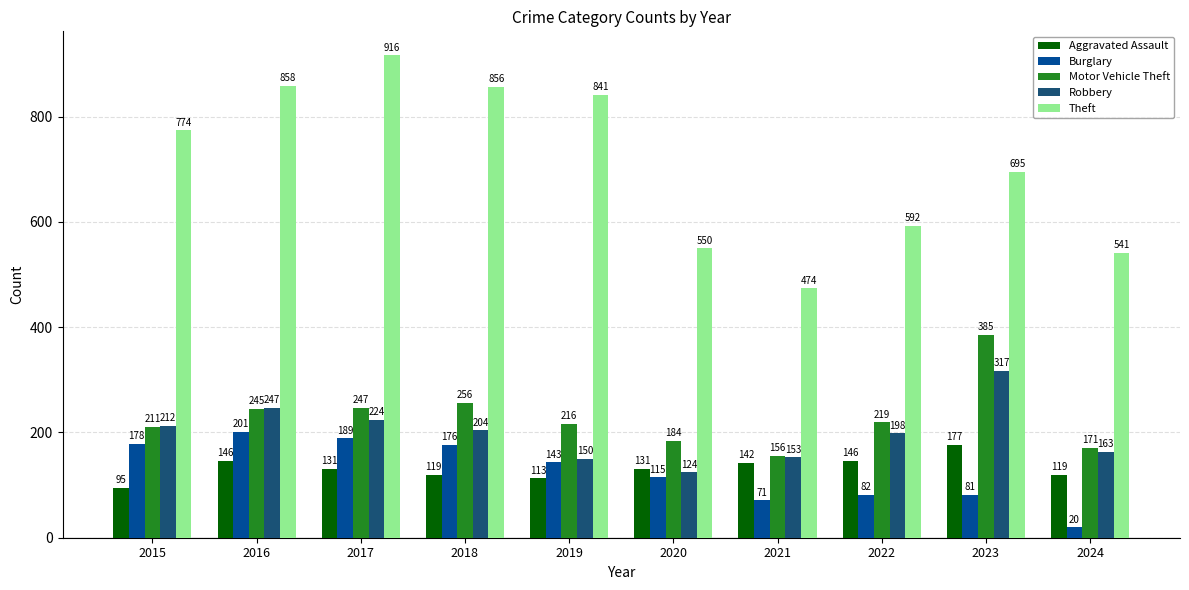

How many categories are shown in the chart?

10